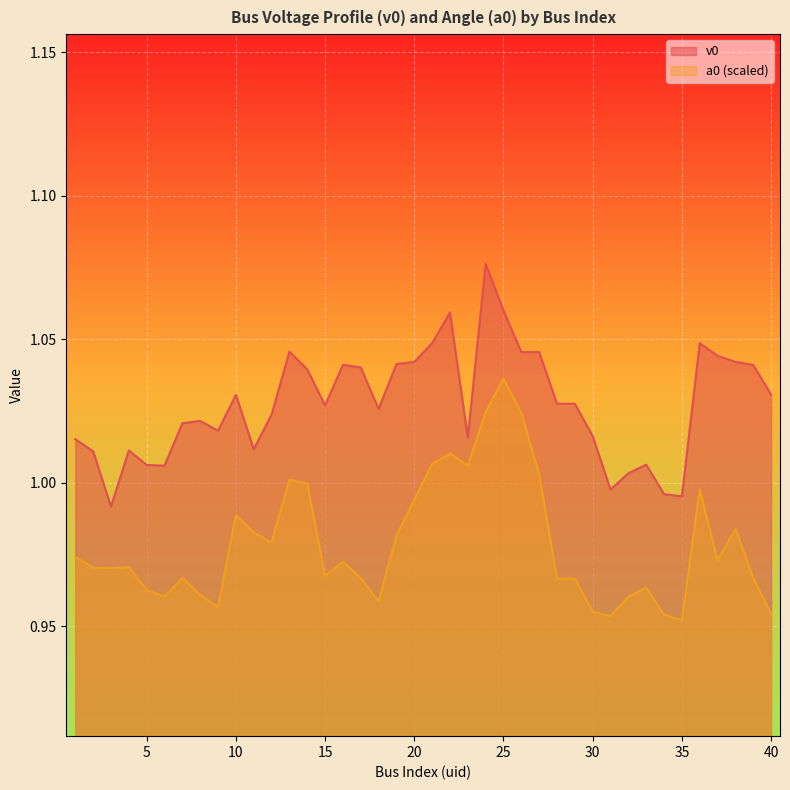

What value does the v0 series have at 36?

1.0